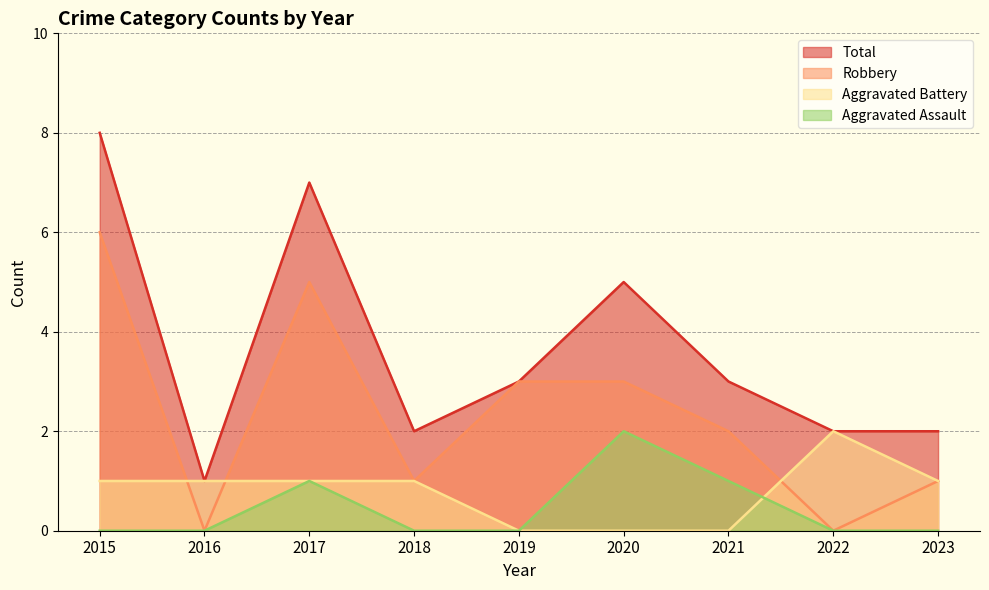

True or false: Aggravated Assault and Robbery intersect in this chart.

False